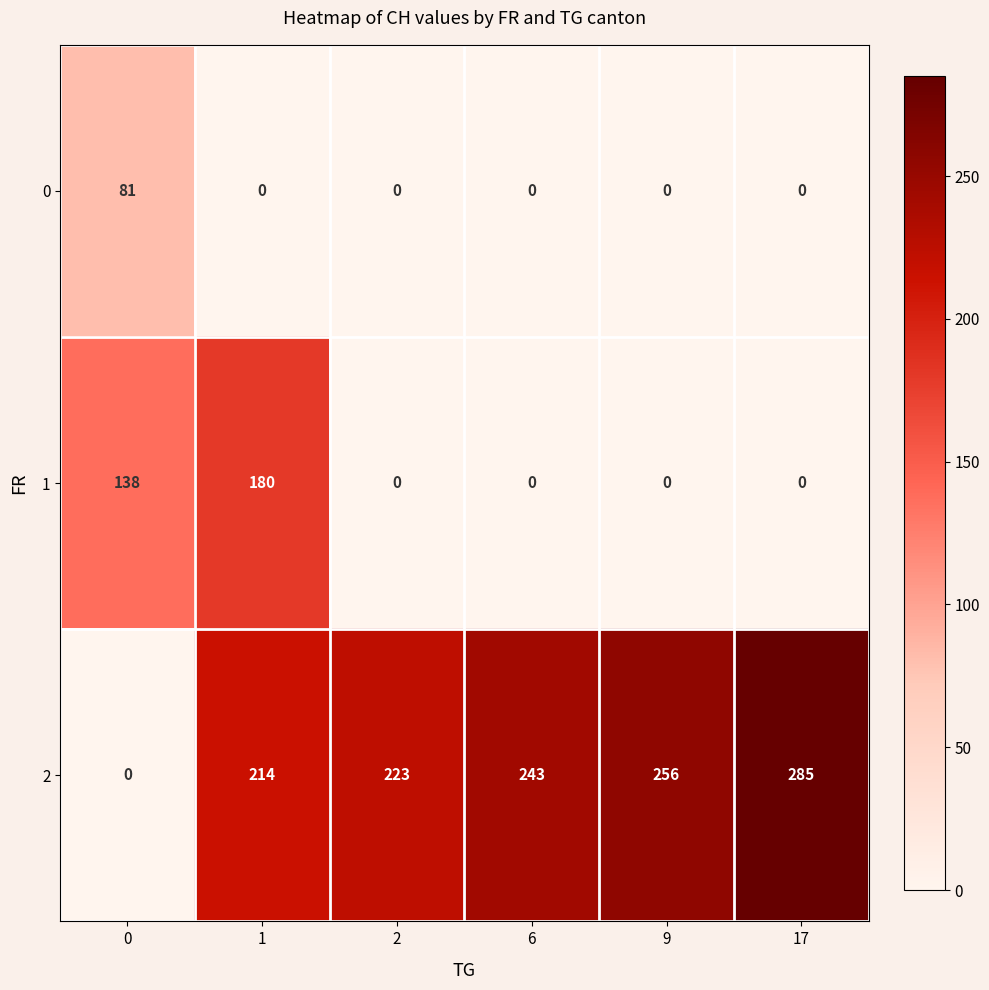

What is the difference between the maximum and minimum values in the 2 series?

285